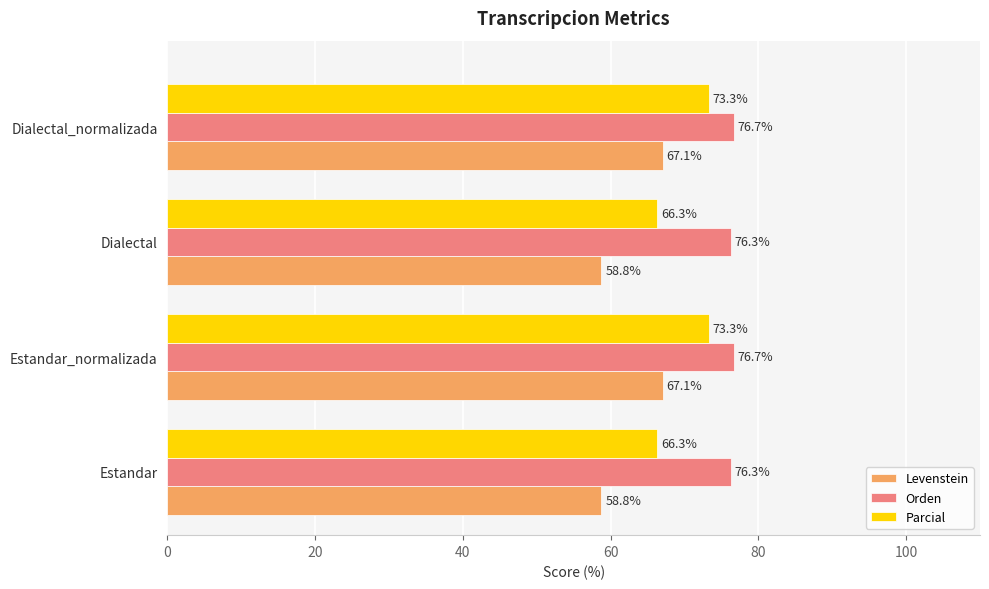

Which series has the largest range (max minus min)?

Levenstein